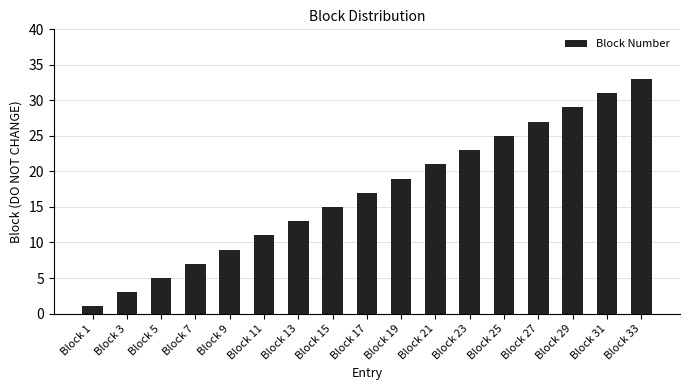

What value does the data have at Block 21, to the nearest 5?

20